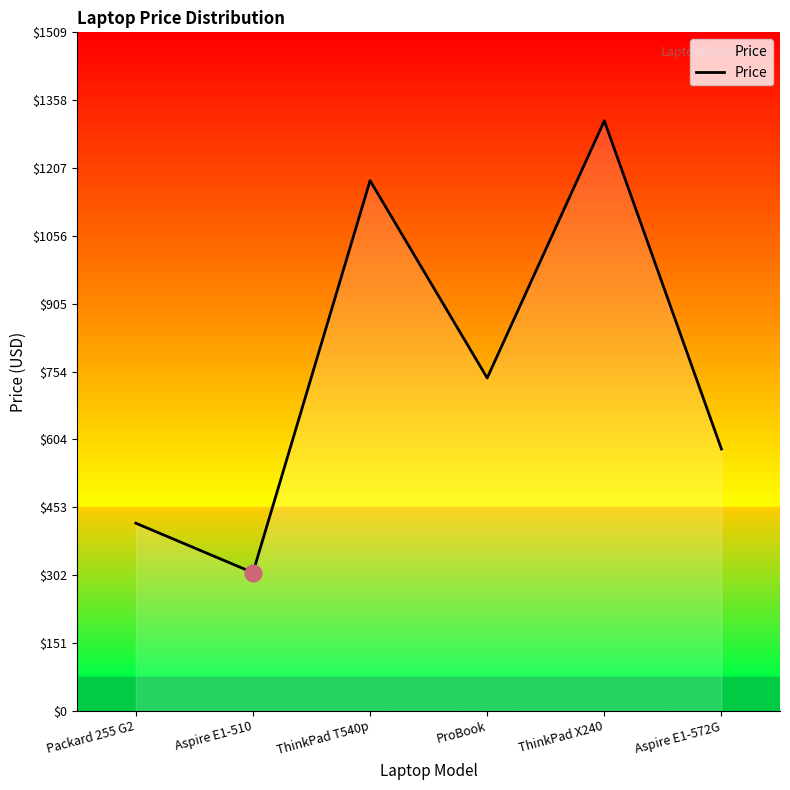

True or false: the data shows 1312.0 at ThinkPad X240.

True